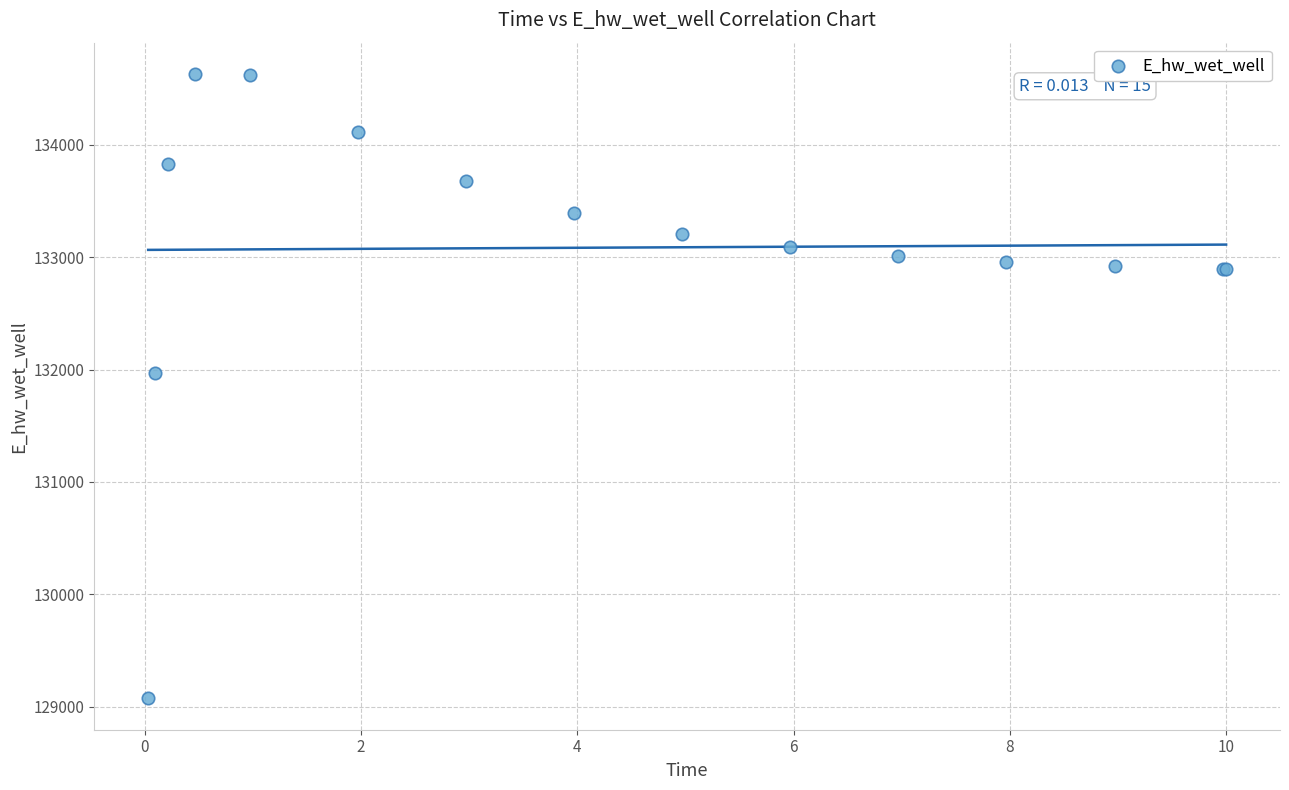

What Y value in the scatter plot is closest to 131851?

131972.7